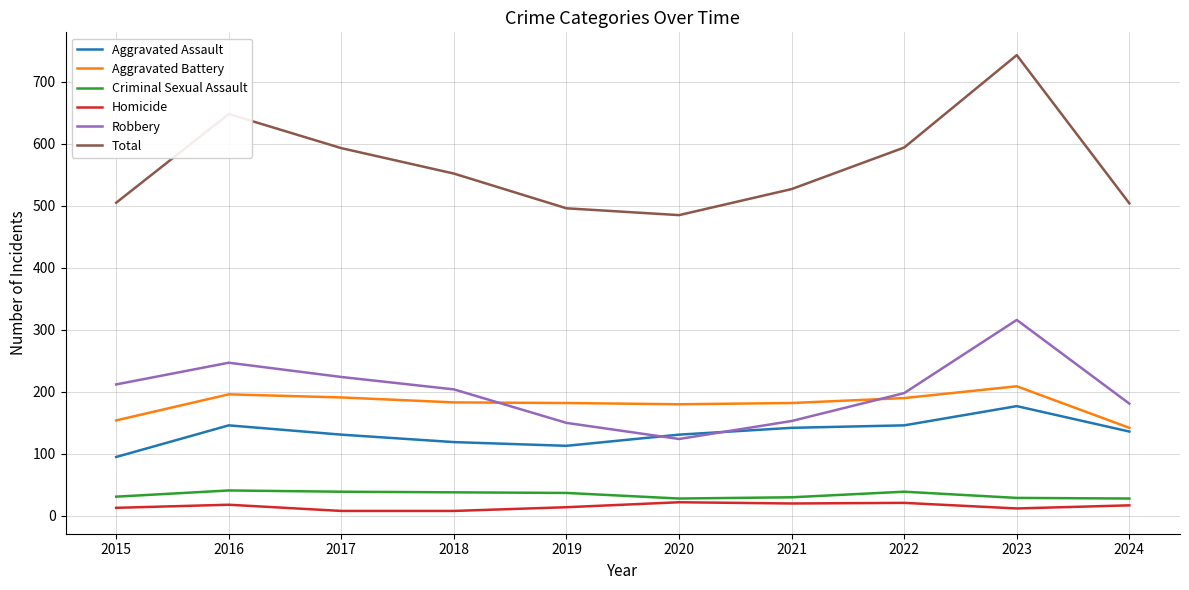

What is the sum of the Total values at 2020 and 2017?

1078